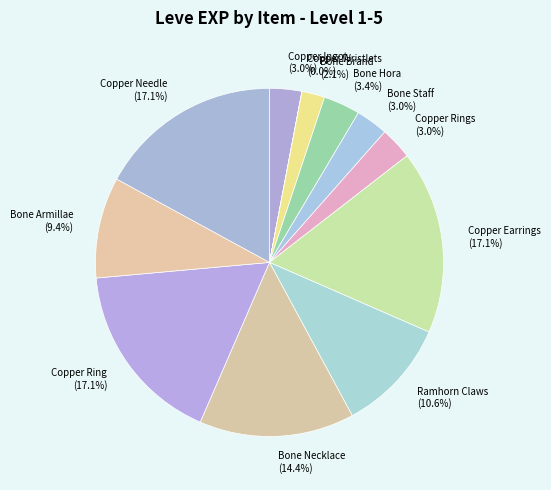

Does Copper Earrings represent more than half of the total?

No